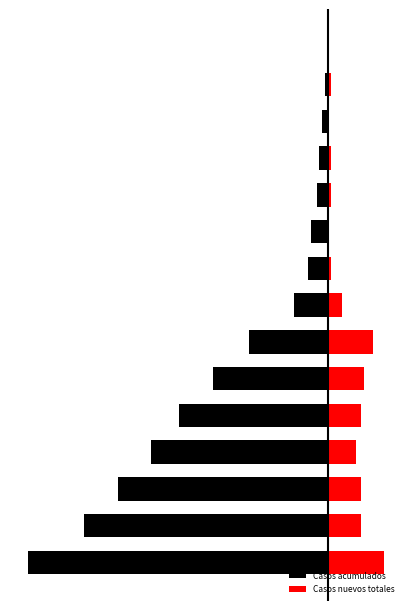

What is the difference between the Casos acumulados values at 8 and 9?

0.9